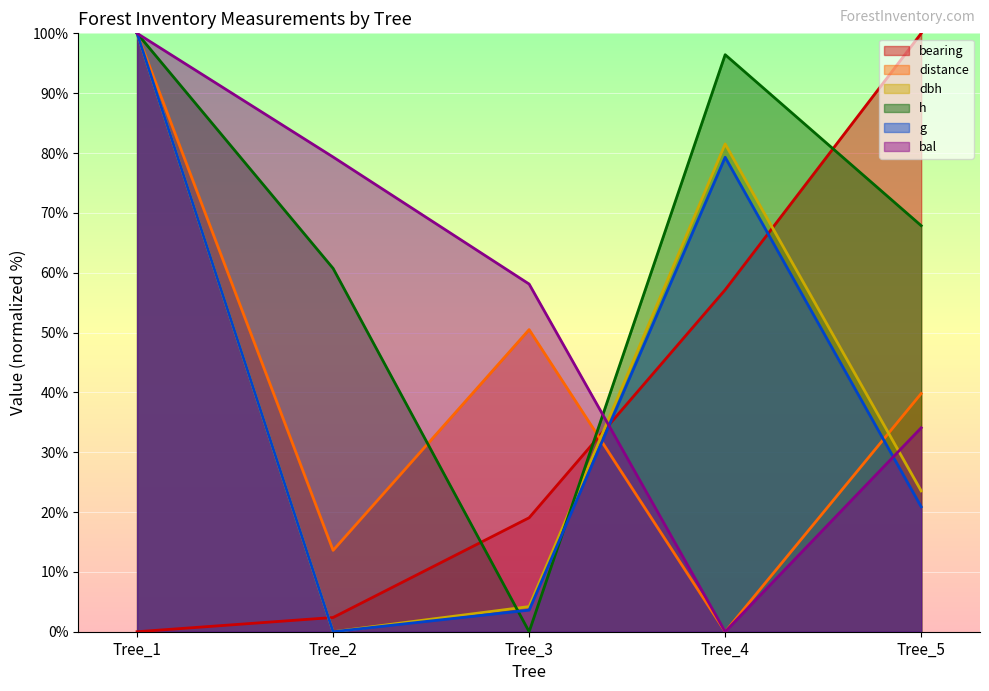

What is the difference between the highest and lowest values at Tree_4?

96.4